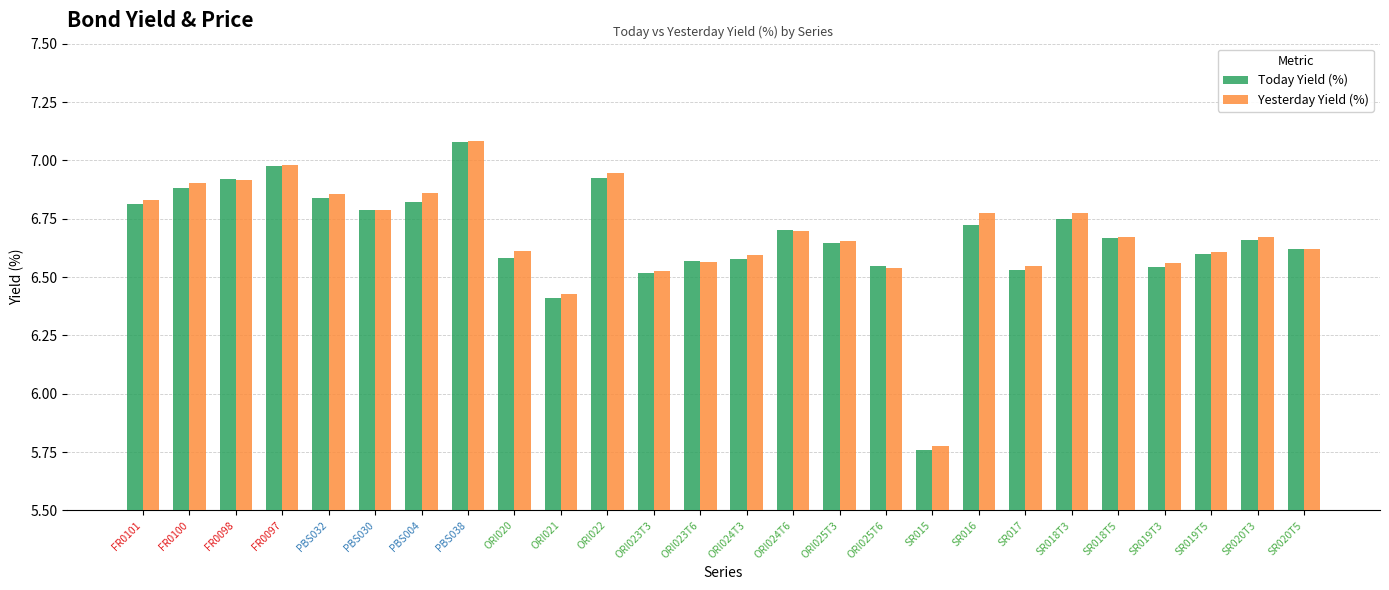

Which series changed the most between SR019T5 and SR020T5?

Today Yield (%)